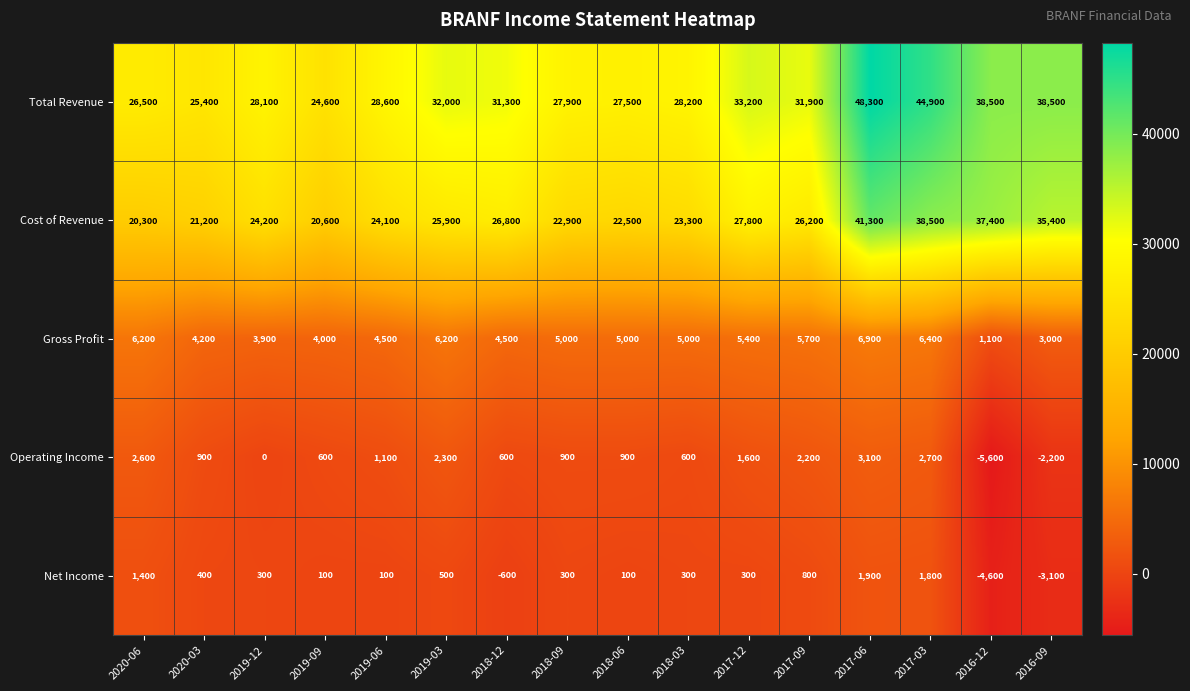

What is the sum of the Net Income values at 2016-09 and 2018-12?

-3700